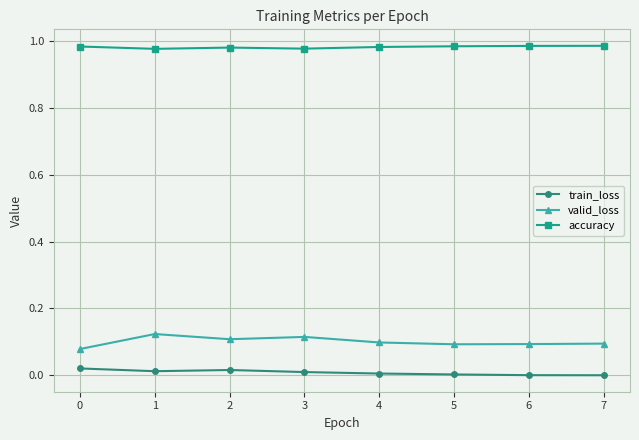

What is the sum of all valid_loss values?

0.8